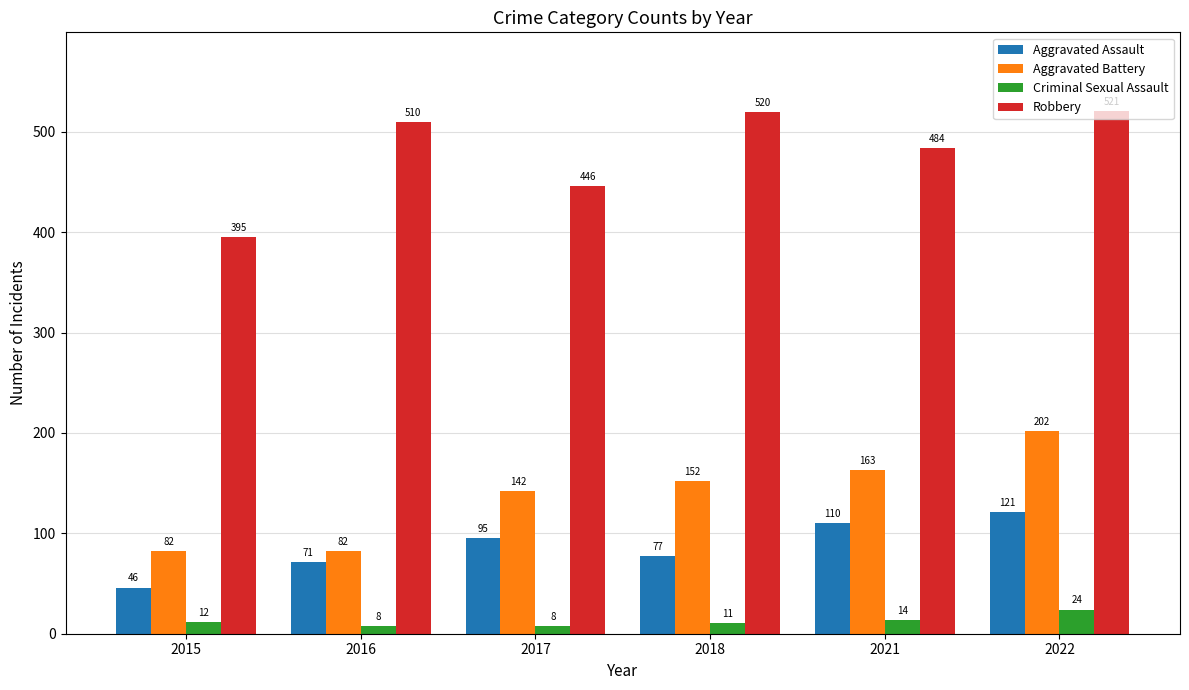

Reading left to right, what are all the values shown in this chart?

Aggravated Assault: 46	71	95	77	110	121
Aggravated Battery: 82	82	142	152	163	202
Criminal Sexual Assault: 12	8	8	11	14	24
Robbery: 395	510	446	520	484	521